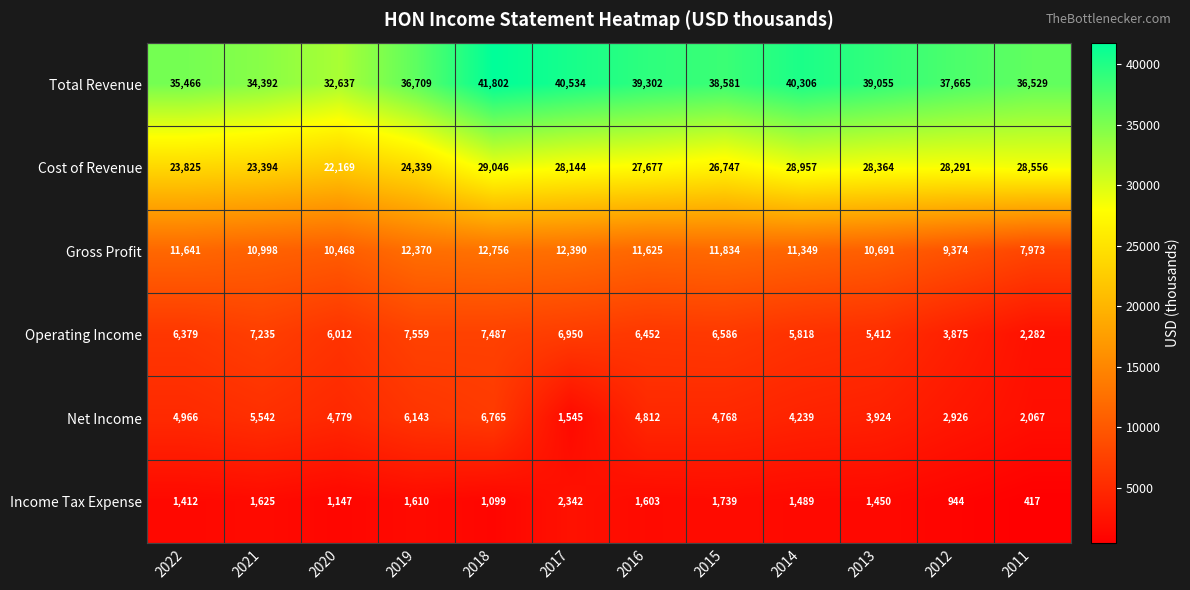

Which series has the largest range (max minus min)?

Total Revenue